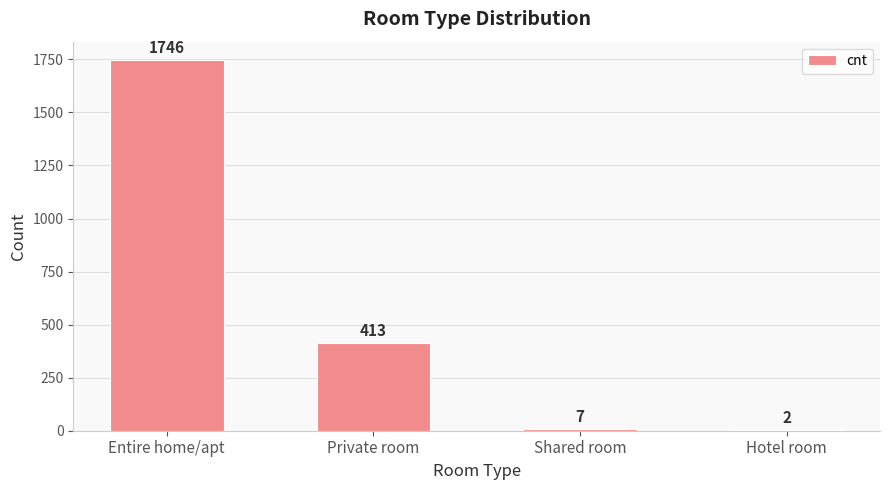

The value at Private room is 708. True or false?

False